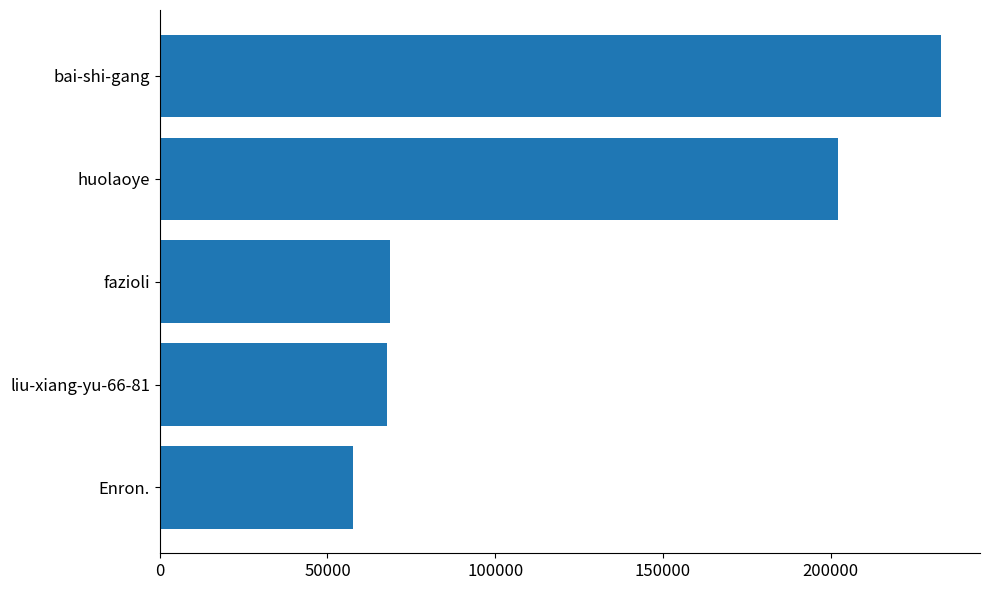

Which label corresponds to the largest value in the chart?

bai-shi-gang